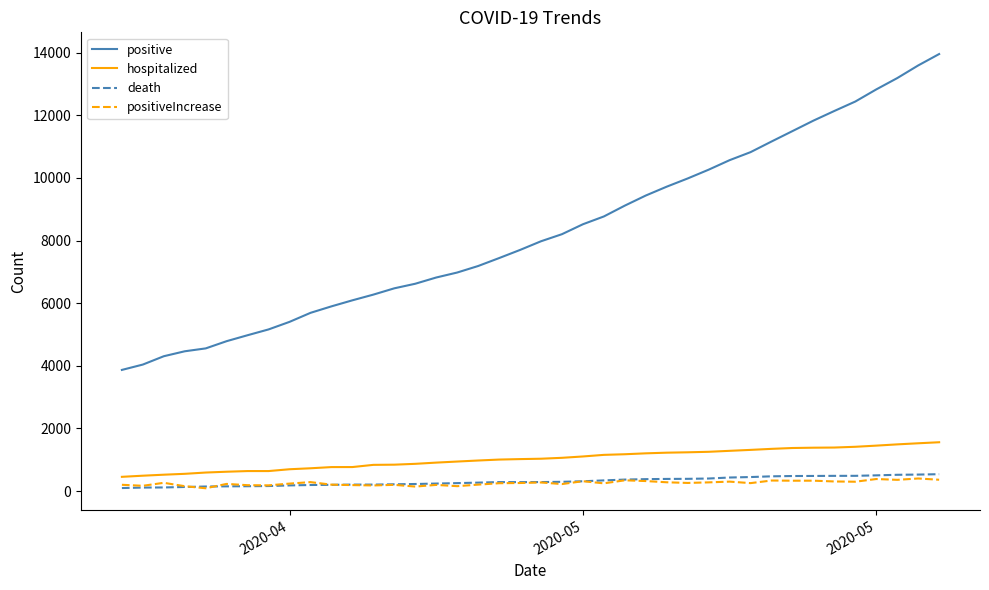

Is this an area chart (filled region under the line)?

No